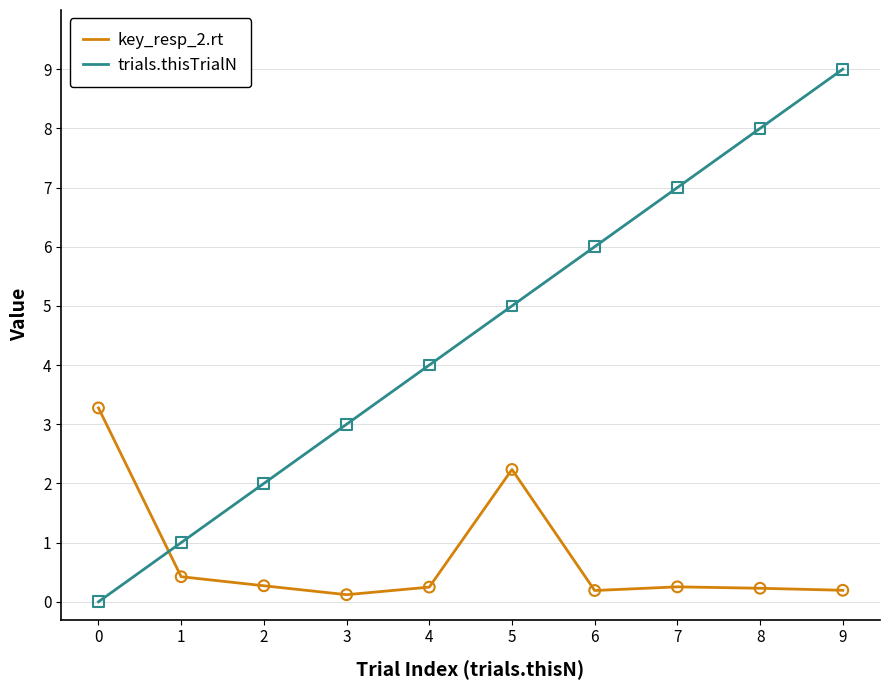

Which series has the largest total across all categories?

trials.thisTrialN